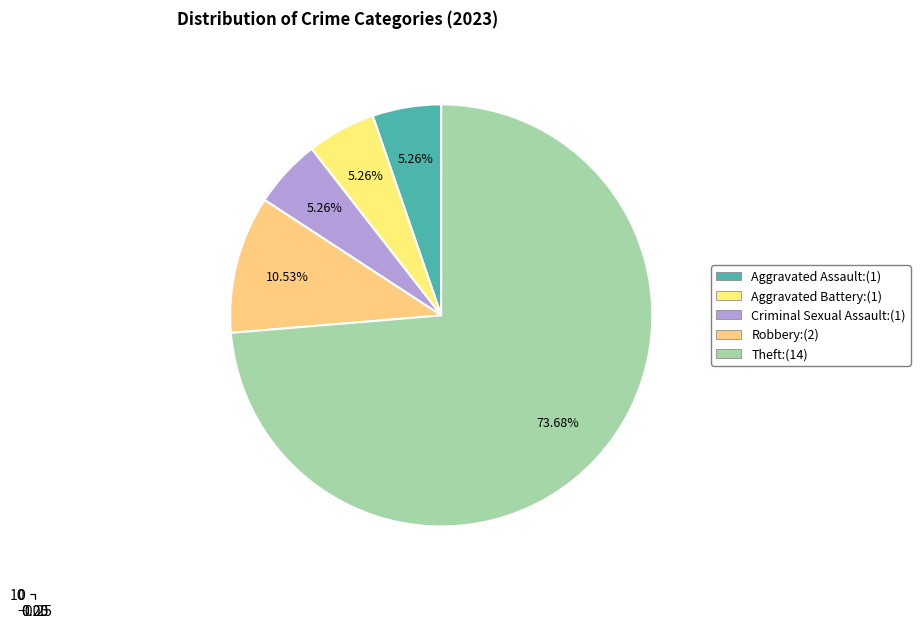

Combined, do Aggravated Assault and Aggravated Battery account for over 50%?

No